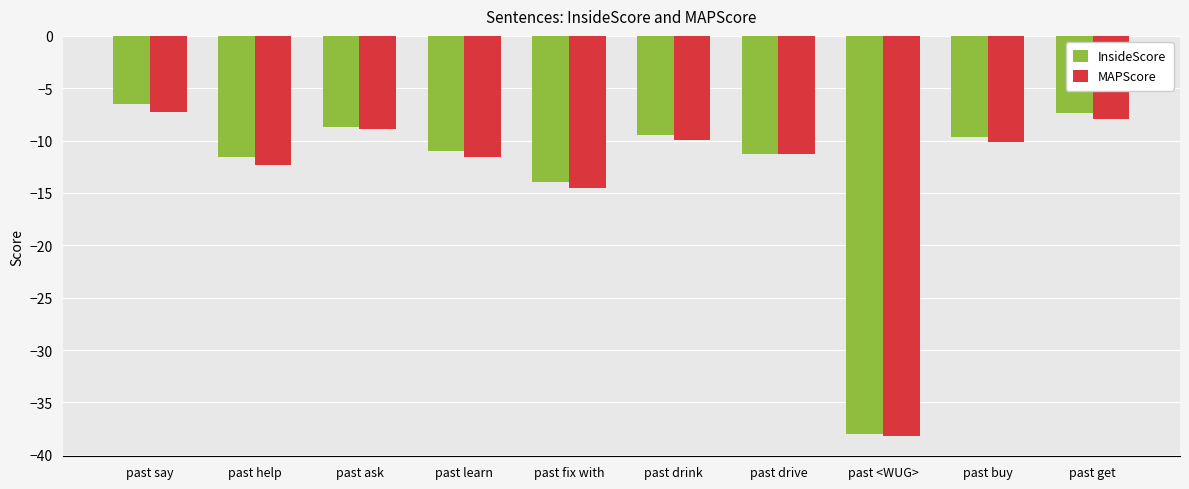

Are the bars horizontal?

No